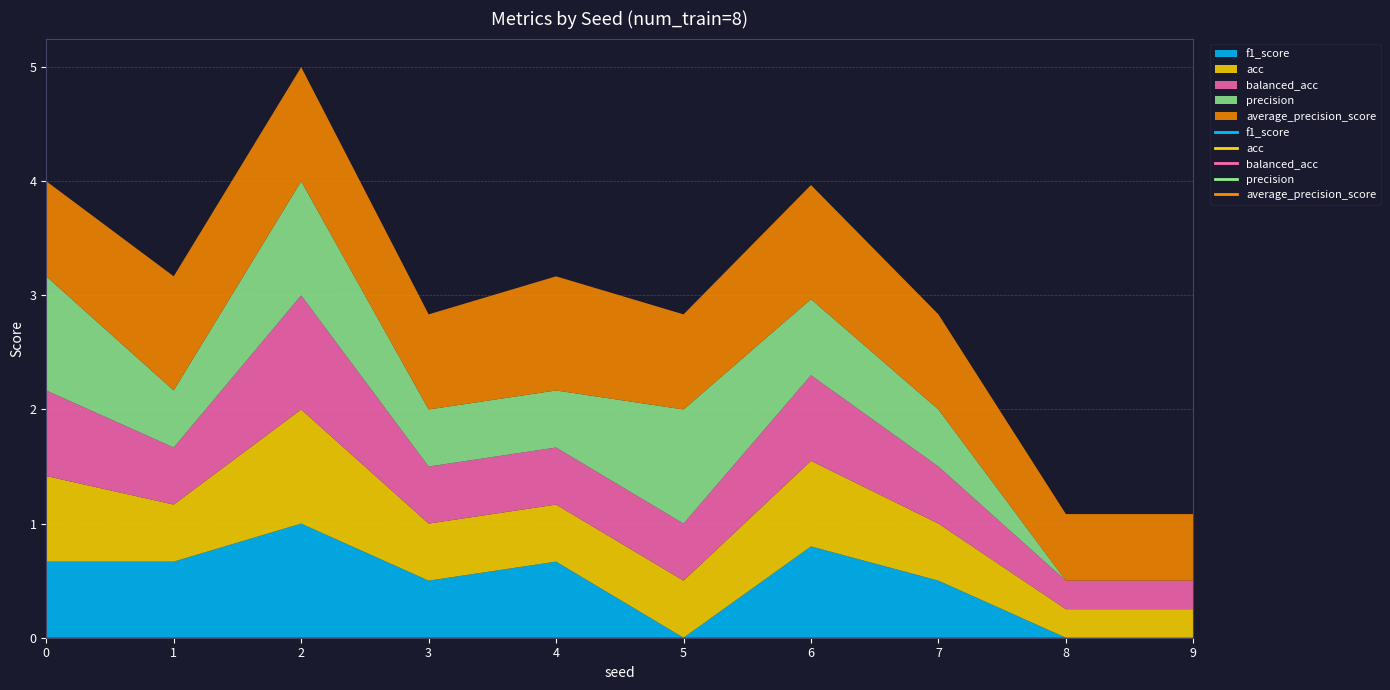

What is the greatest value displayed?

1.0